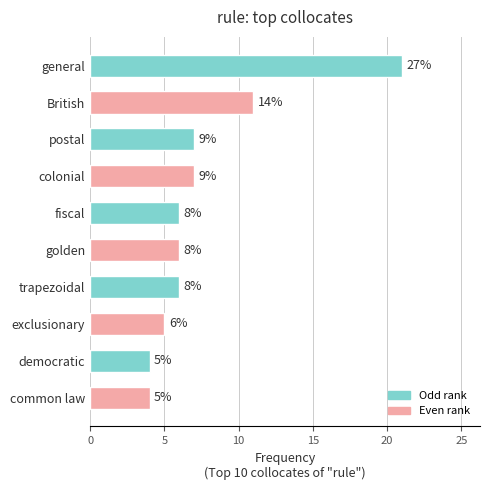

How many bars are there in total?

10